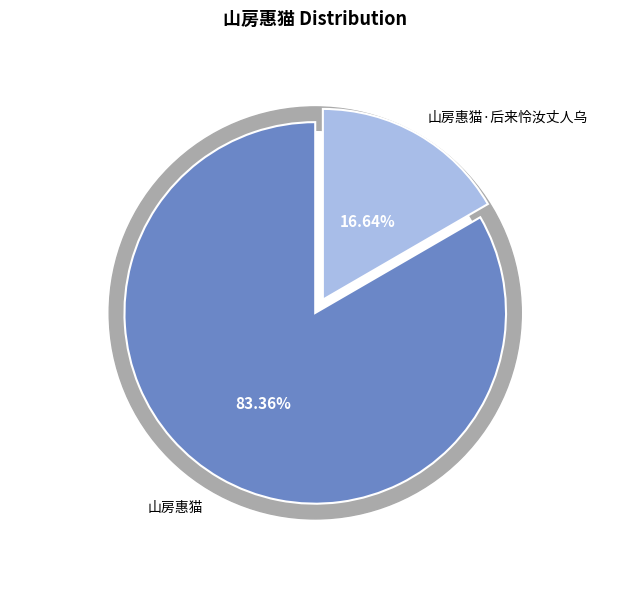

Which category has the smallest portion of the pie?

山房惠猫·后来怜汝丈人乌